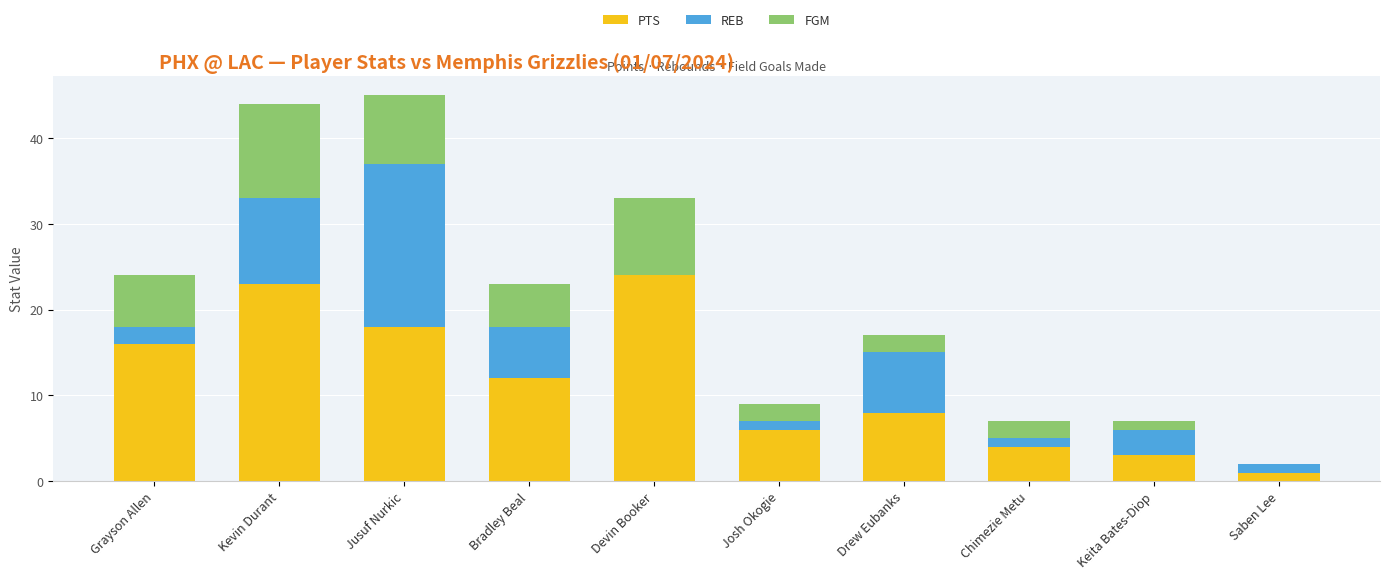

How many series are shown in this chart?

3